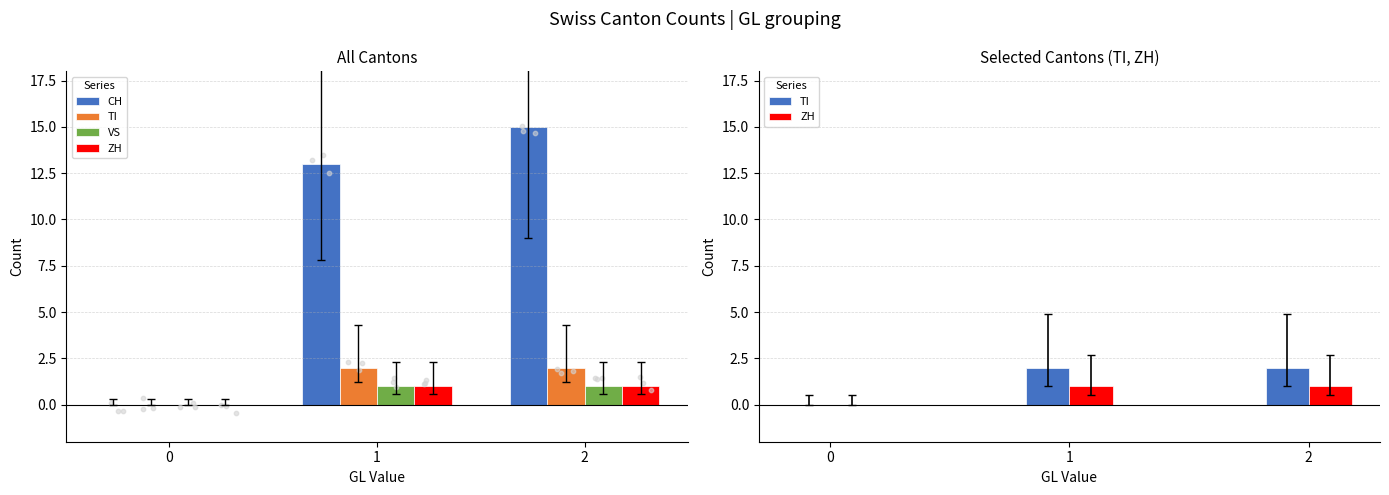

Which series reaches the minimum Y coordinate?

CH